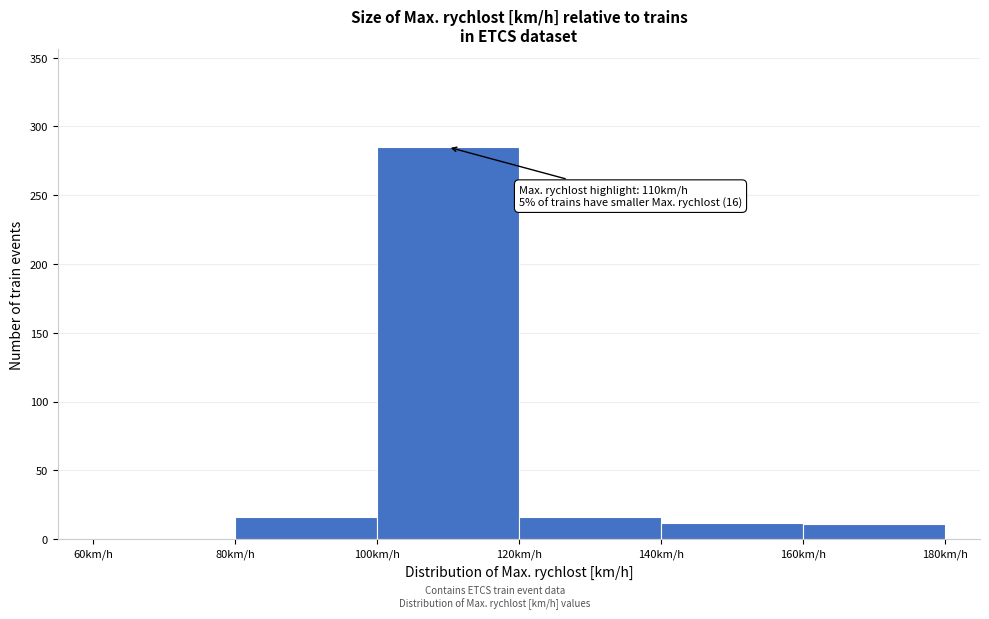

Which range on the x-axis has the tallest bar?

100 to 120